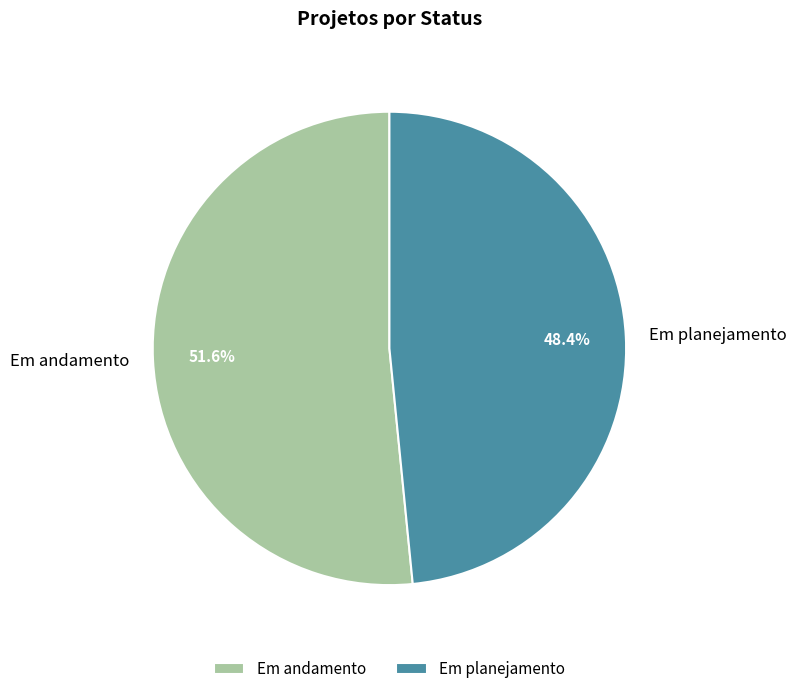

Which has a higher value, Em planejamento or Em andamento?

Em andamento